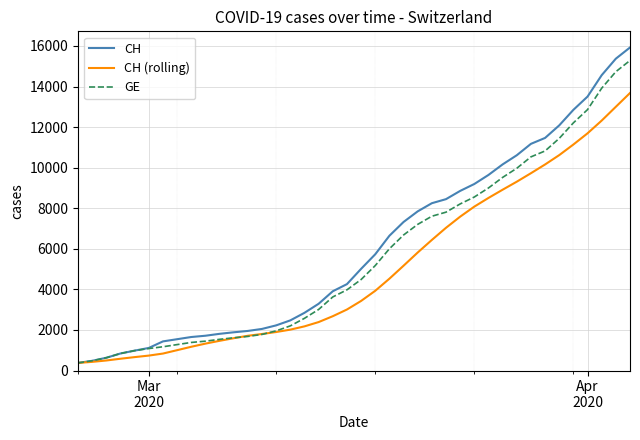

What are all the series names shown in the legend?

CH, CH (rolling), GE